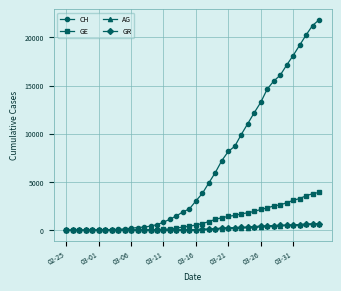

At how many categories does at least one series exceed 4546?

18